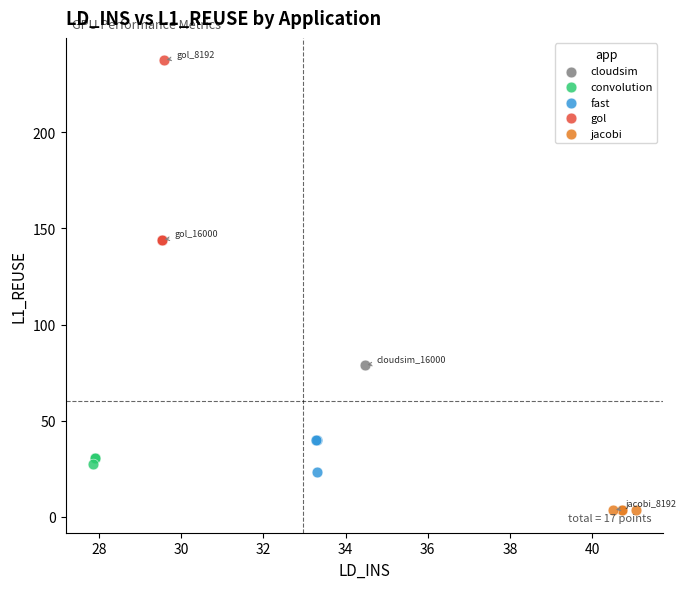

What are all the series names shown in the legend?

cloudsim, convolution, fast, gol, jacobi